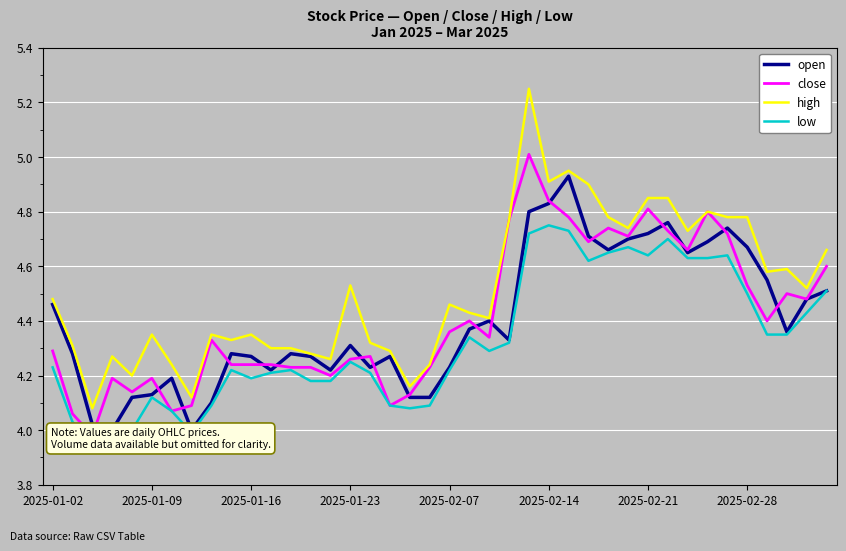

The low series shows 7.4 at 2025-02-28. True or false?

False